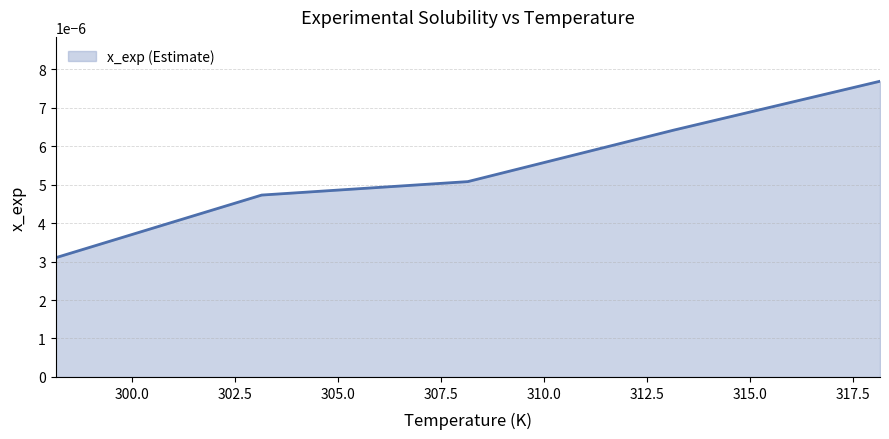

How many values are between 0 and 1?

5